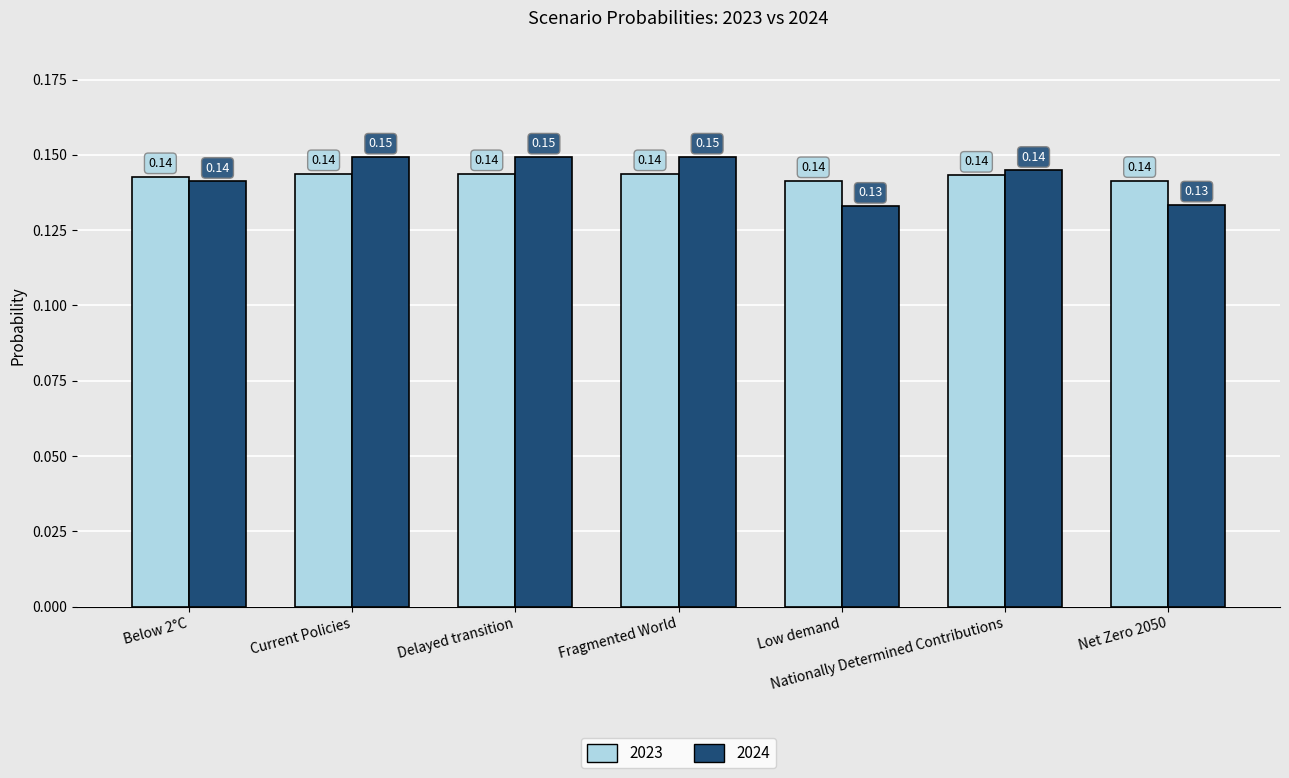

At Fragmented World, list the series in order from largest to smallest.

2024, 2023